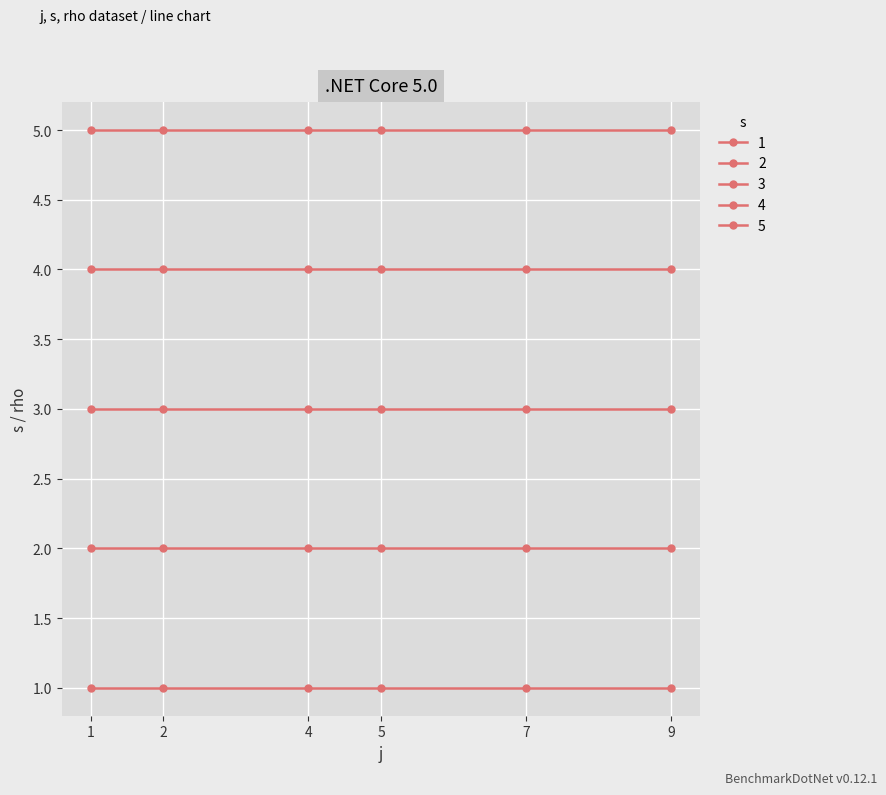

How many series are shown in this chart?

5